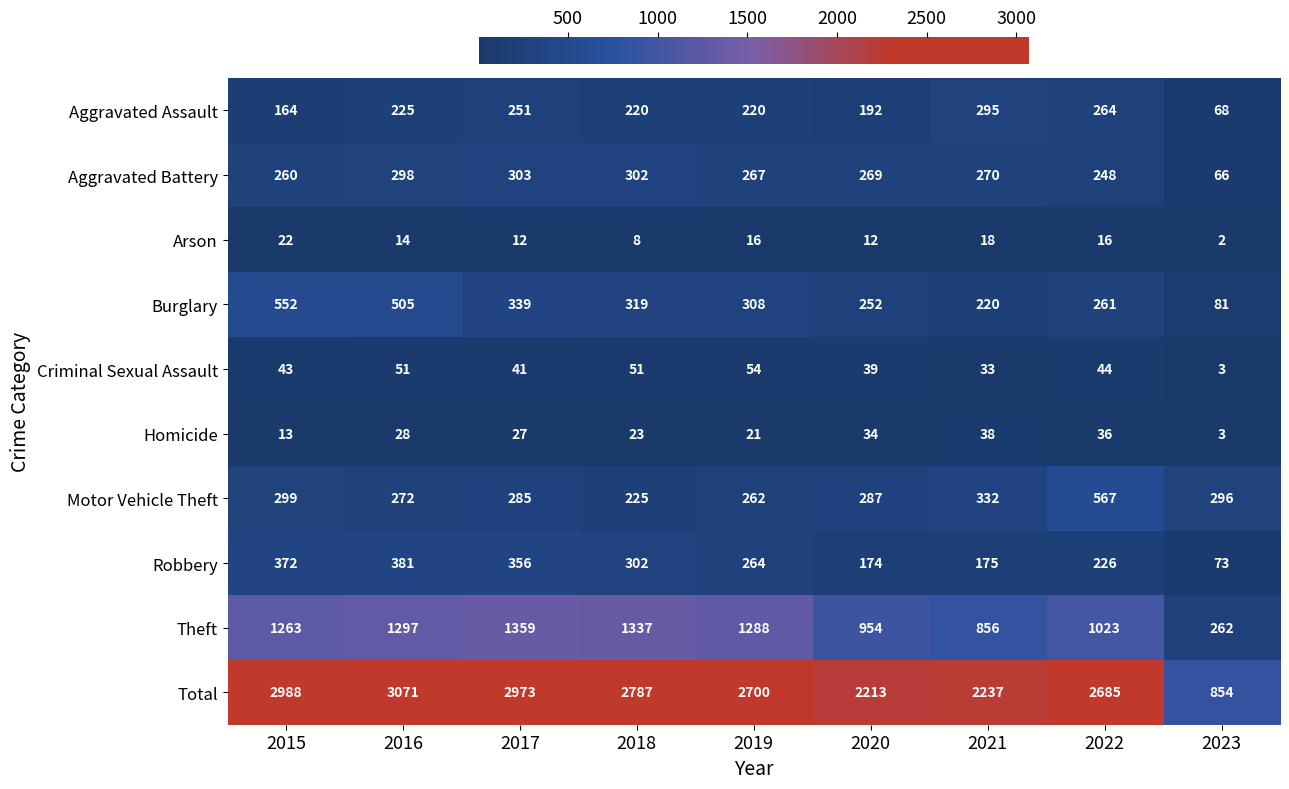

What is the difference between the Motor Vehicle Theft values at 2016 and 2018?

47